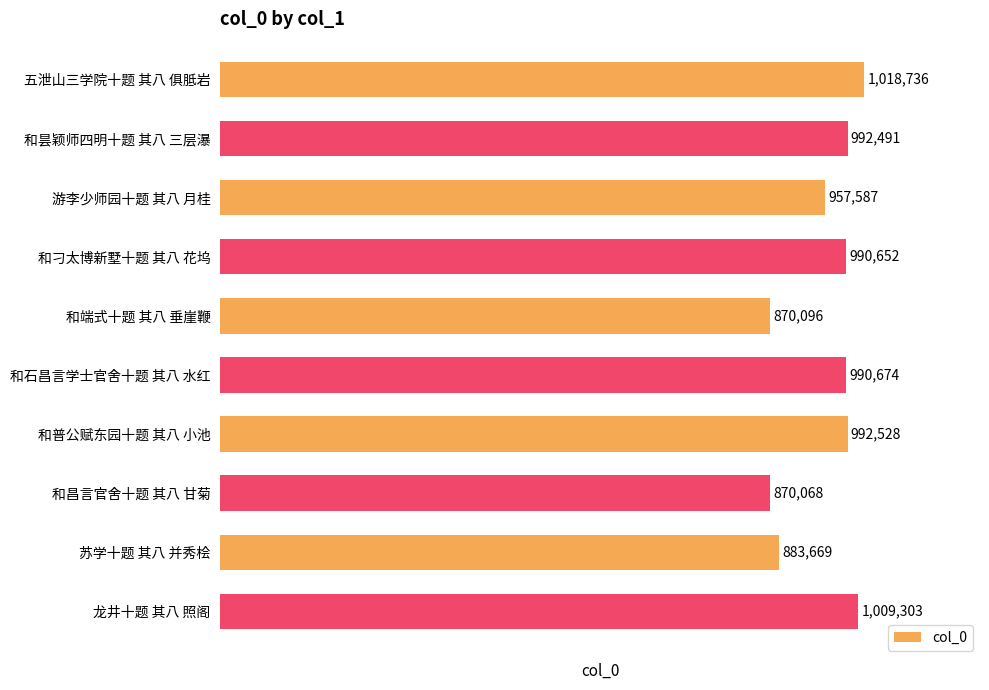

What is the ratio of the value at 五泄山三学院十题 其八 俱胝岩 to the value at 和石昌言学士官舍十题 其八 水红?

1.0